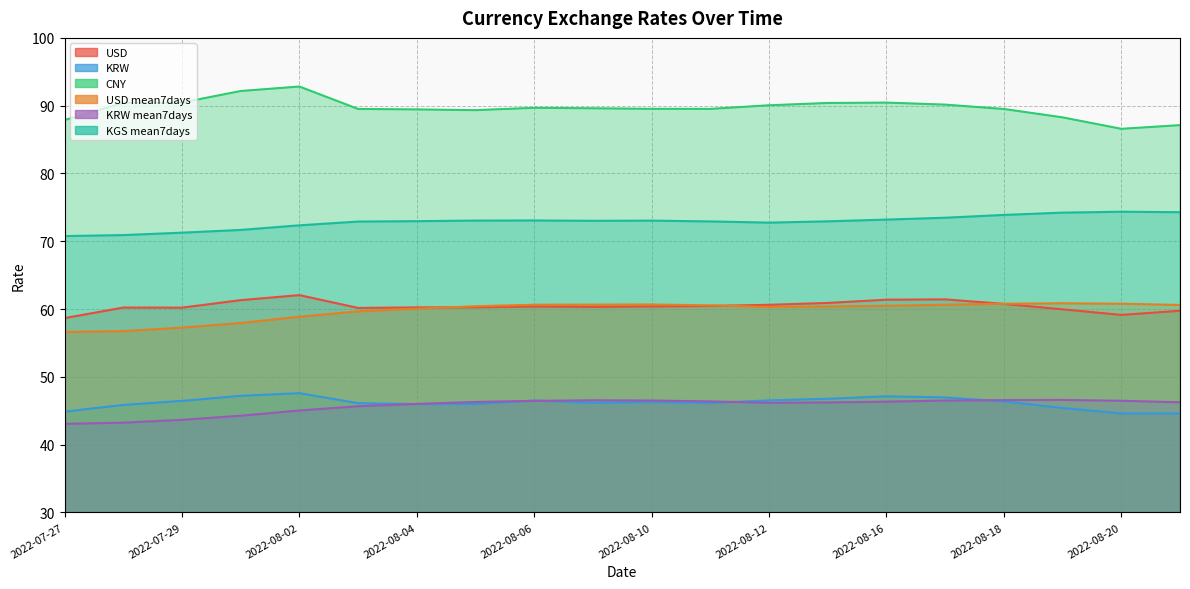

List the series in order of their peak value, highest first.

CNY, KGS mean7days, USD, USD mean7days, KRW, KRW mean7days